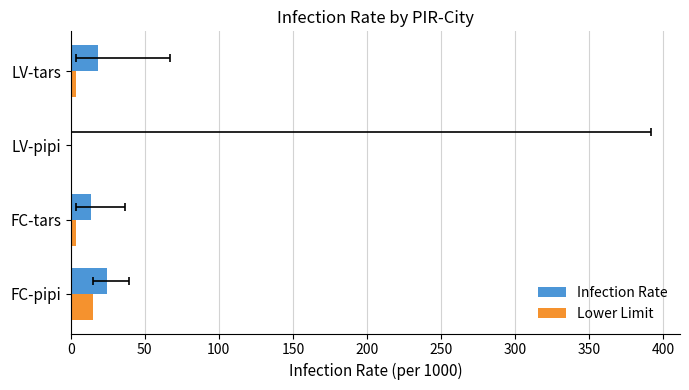

List the series in order of their peak value, lowest first.

Lower Limit, Infection Rate